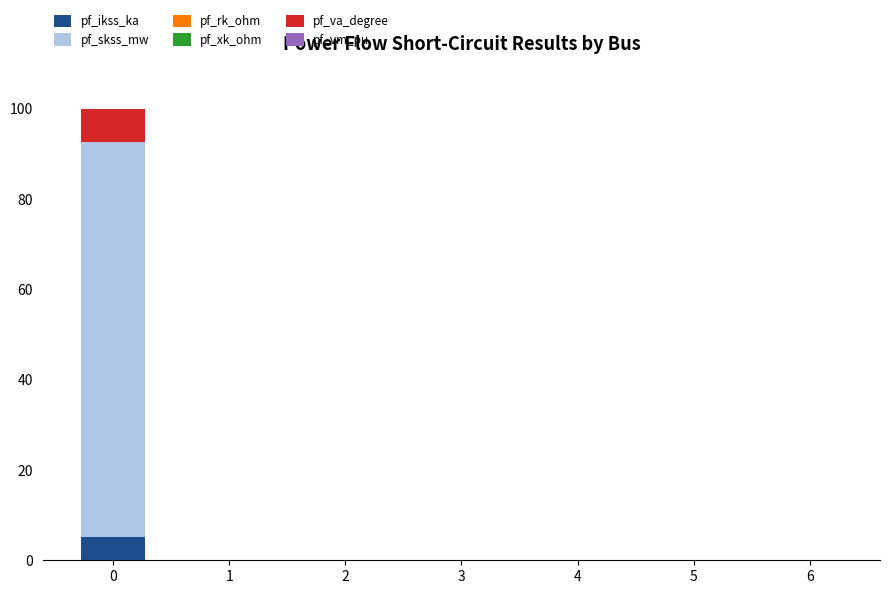

What is the highest value of the pf_ikss_ka series?

5.1